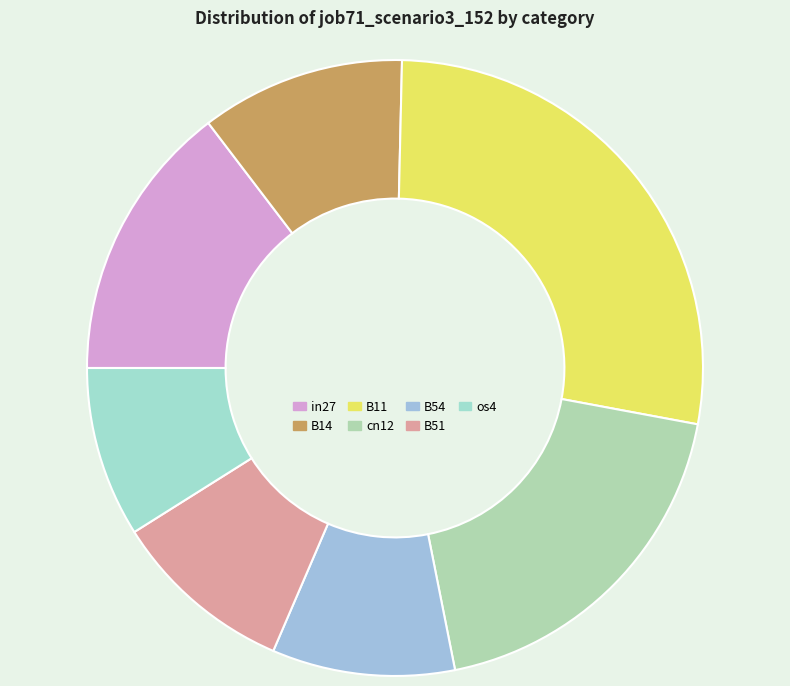

How many slices are in this pie chart?

7